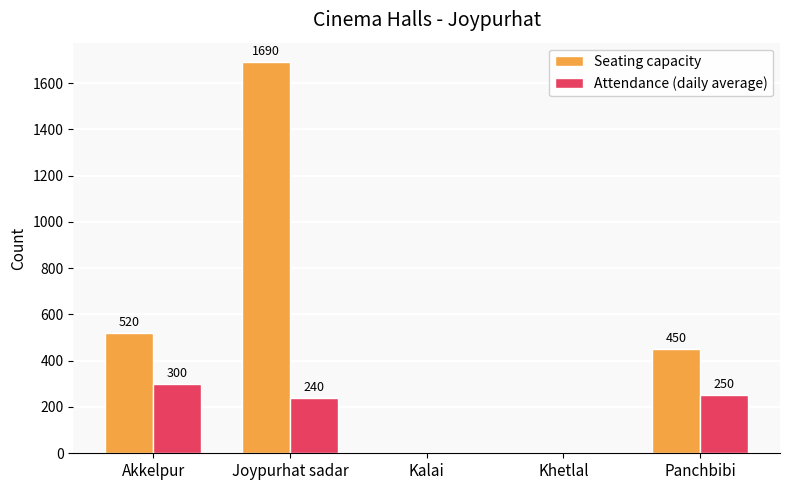

What is the spread (max minus min) of values at Akkelpur?

220